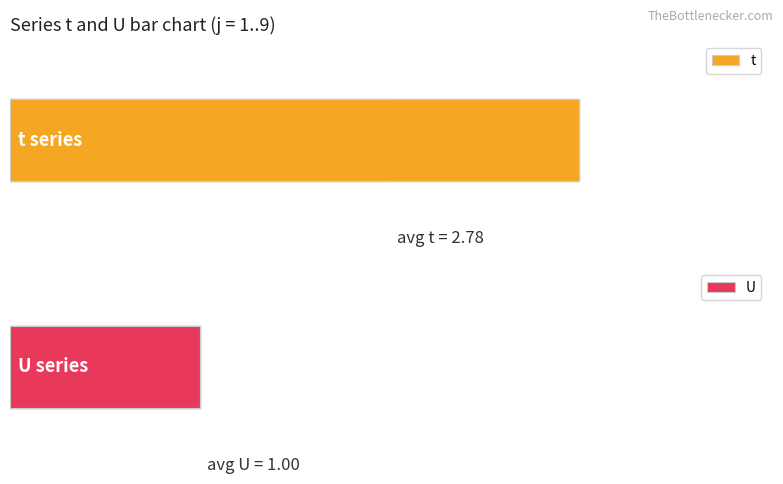

What is the sum of all t values?

25